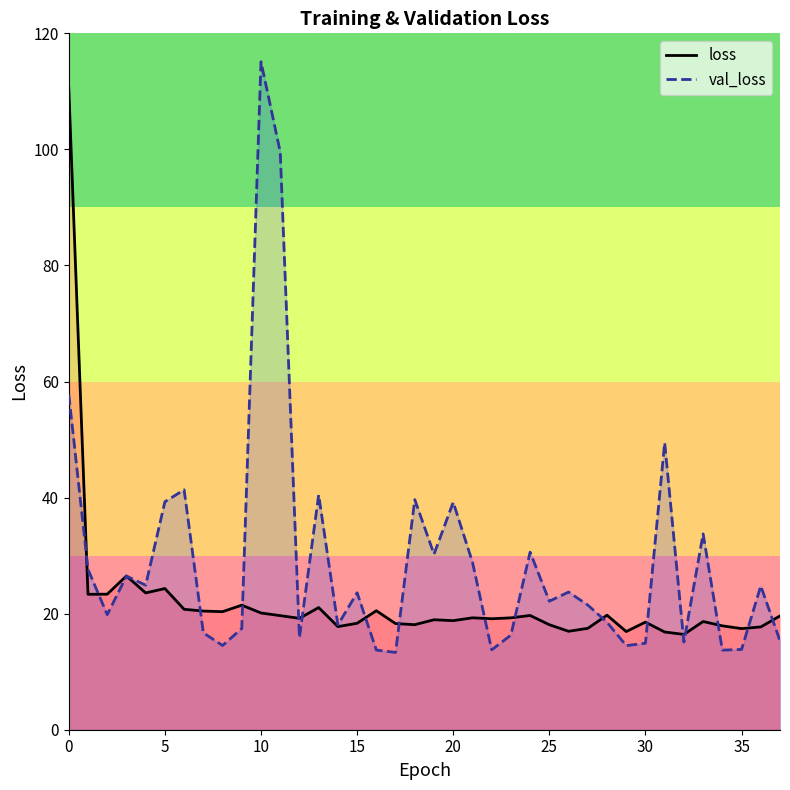

What is the average value of the val_loss series?

29.1